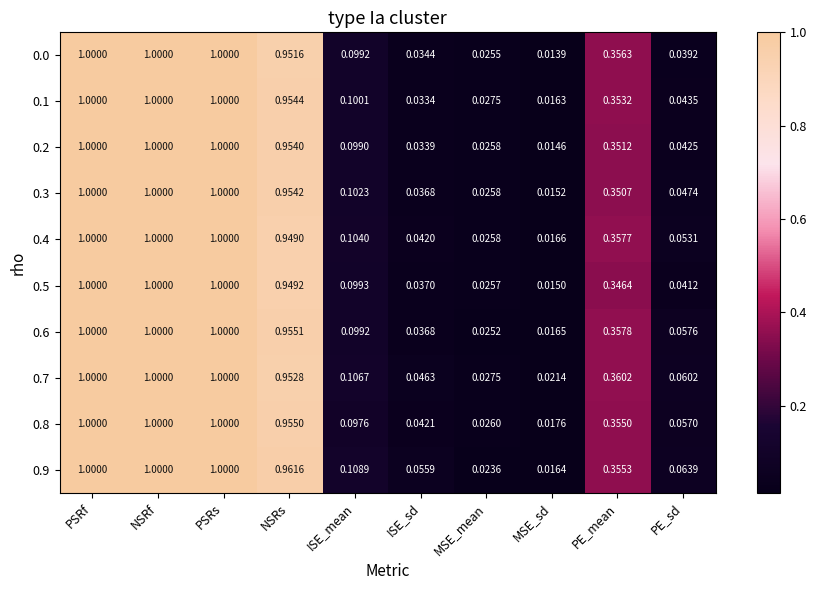

Is the value of 0.9 at ISE_mean greater than the value of 0.3 at ISE_sd?

Yes